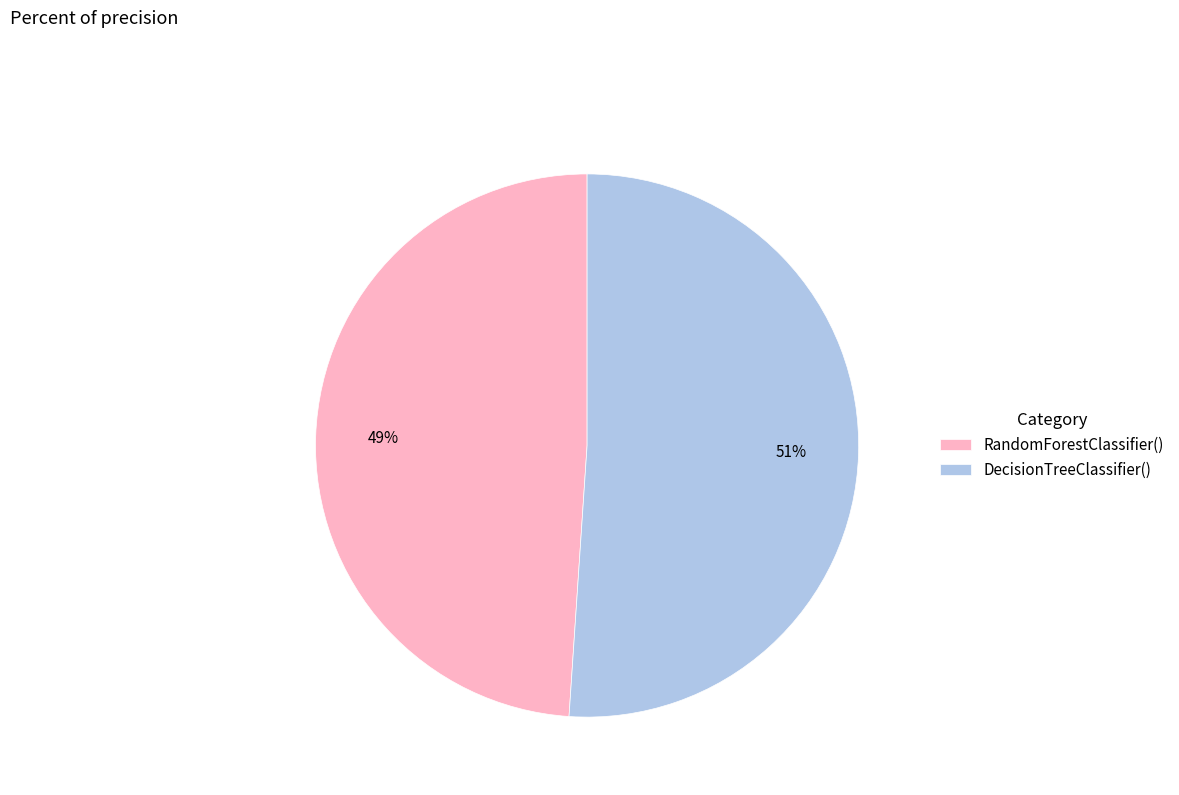

The RandomForestClassifier() slice represents 49% of the pie. True or false?

True